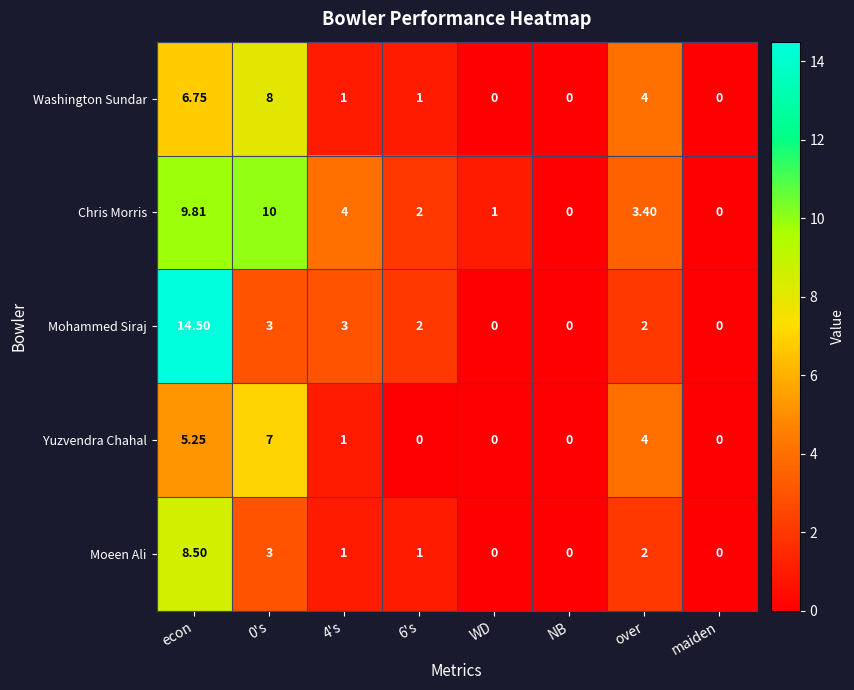

Which series changed the most between 4's and maiden?

Chris Morris